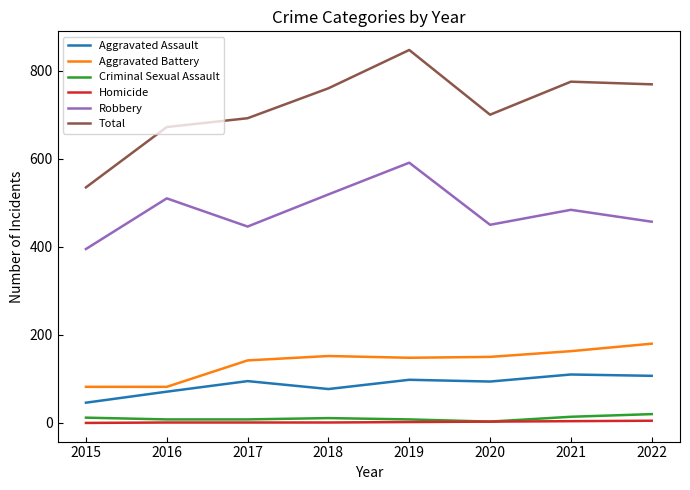

What is the sum of all Homicide values?

17